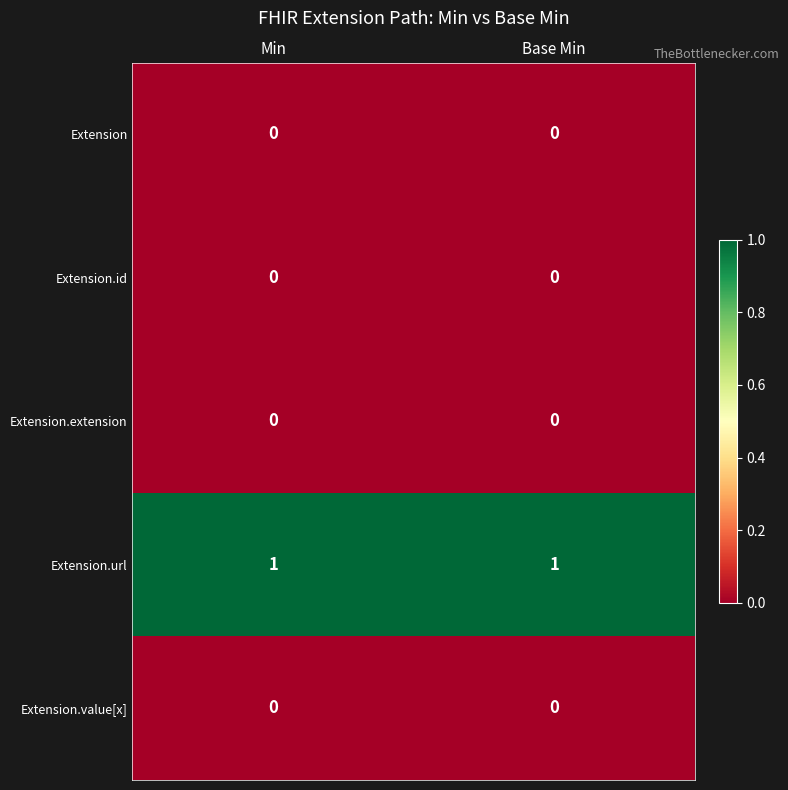

Which series has the largest total across all categories?

Extension.url